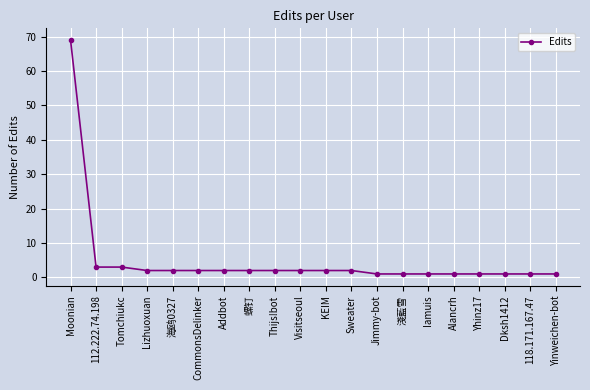

True or false: the data shows 29 at Moonian.

False